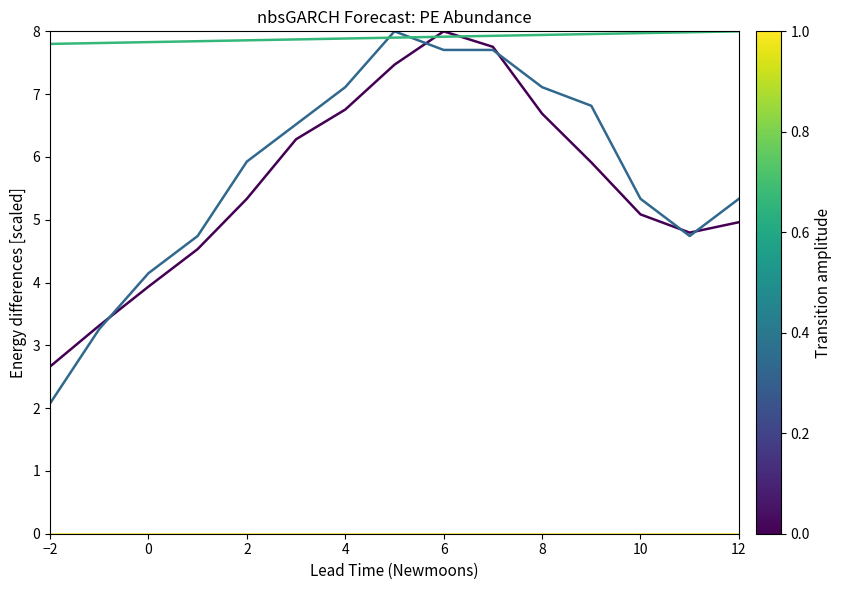

What is the maximum value shown in the chart?

8.0